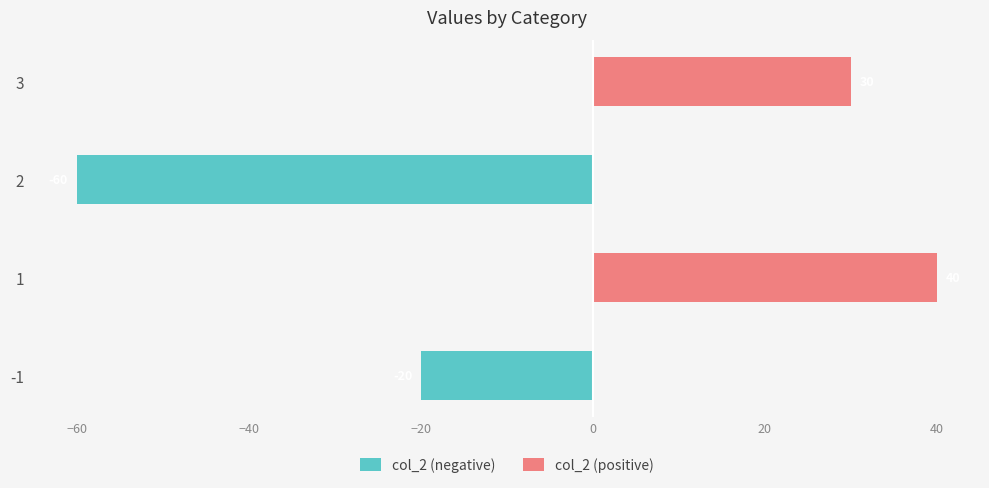

Which series has the widest spread of values?

col_2 (negative)